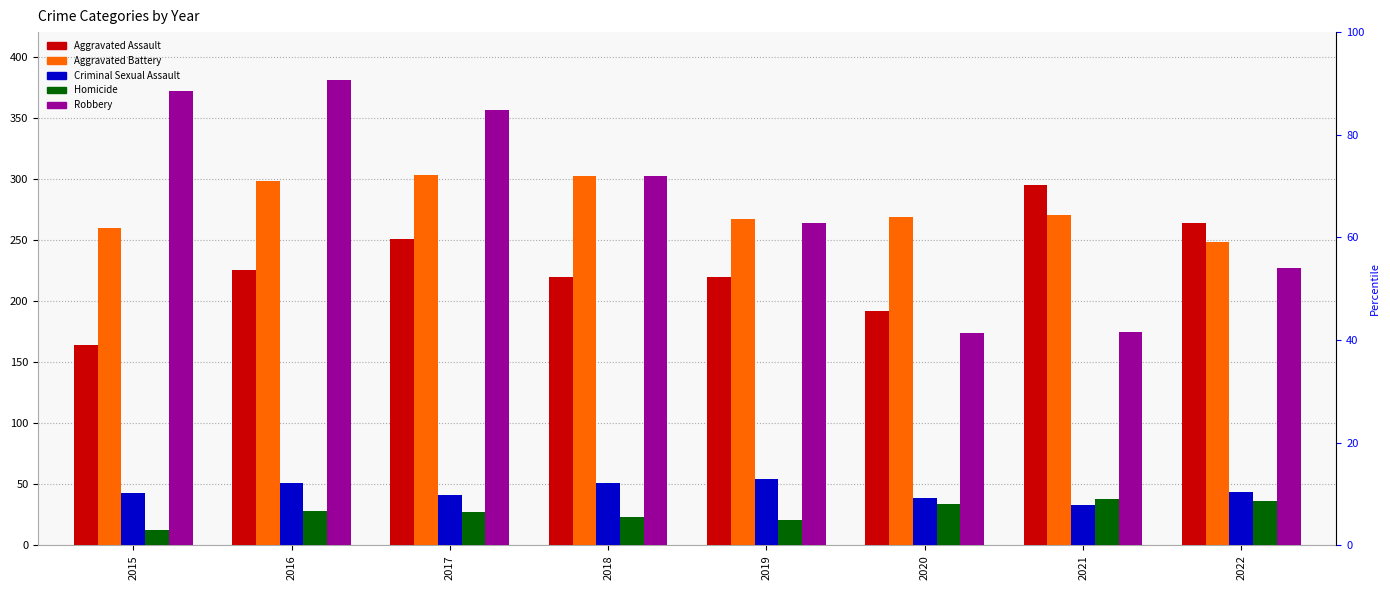

Reading left to right, extract all data points from this chart.

Aggravated Assault: 164	225	251	220	220	192	295	264
Aggravated Battery: 260	298	303	302	267	269	270	248
Criminal Sexual Assault: 43	51	41	51	54	39	33	44
Homicide: 13	28	27	23	21	34	38	36
Robbery: 372	381	356	302	264	174	175	227